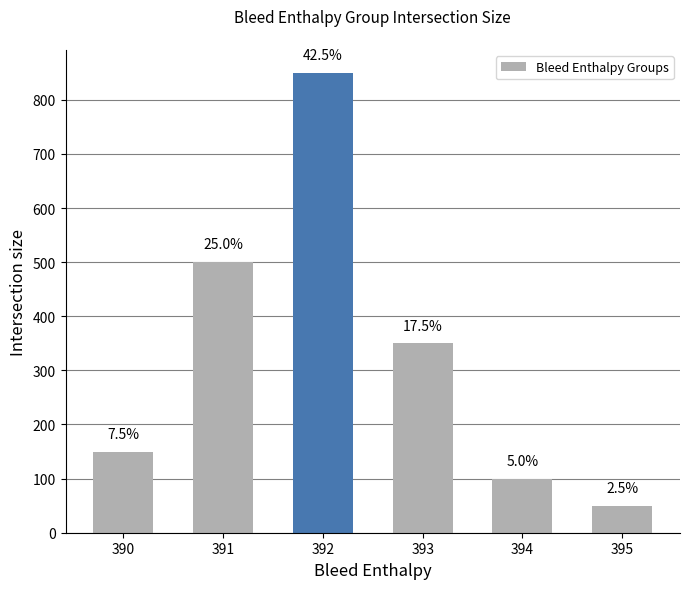

The value at 394 is 46. True or false?

False